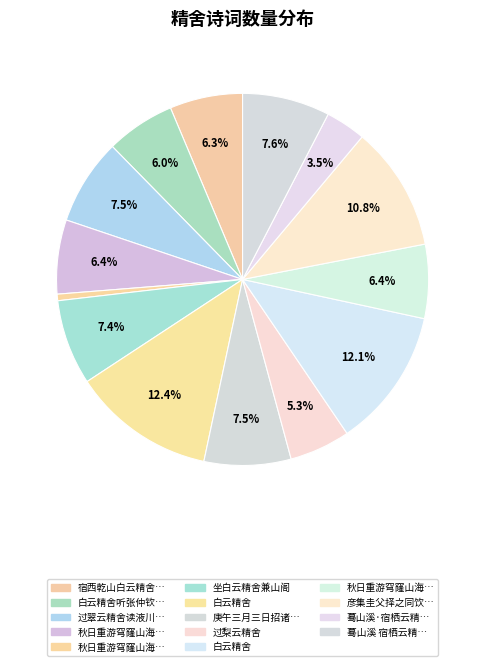

Which slice is the largest?

白云精舍